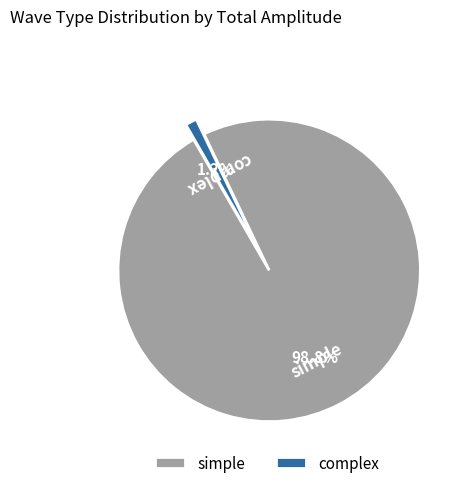

Do simple and complex together represent more than half of the pie?

Yes